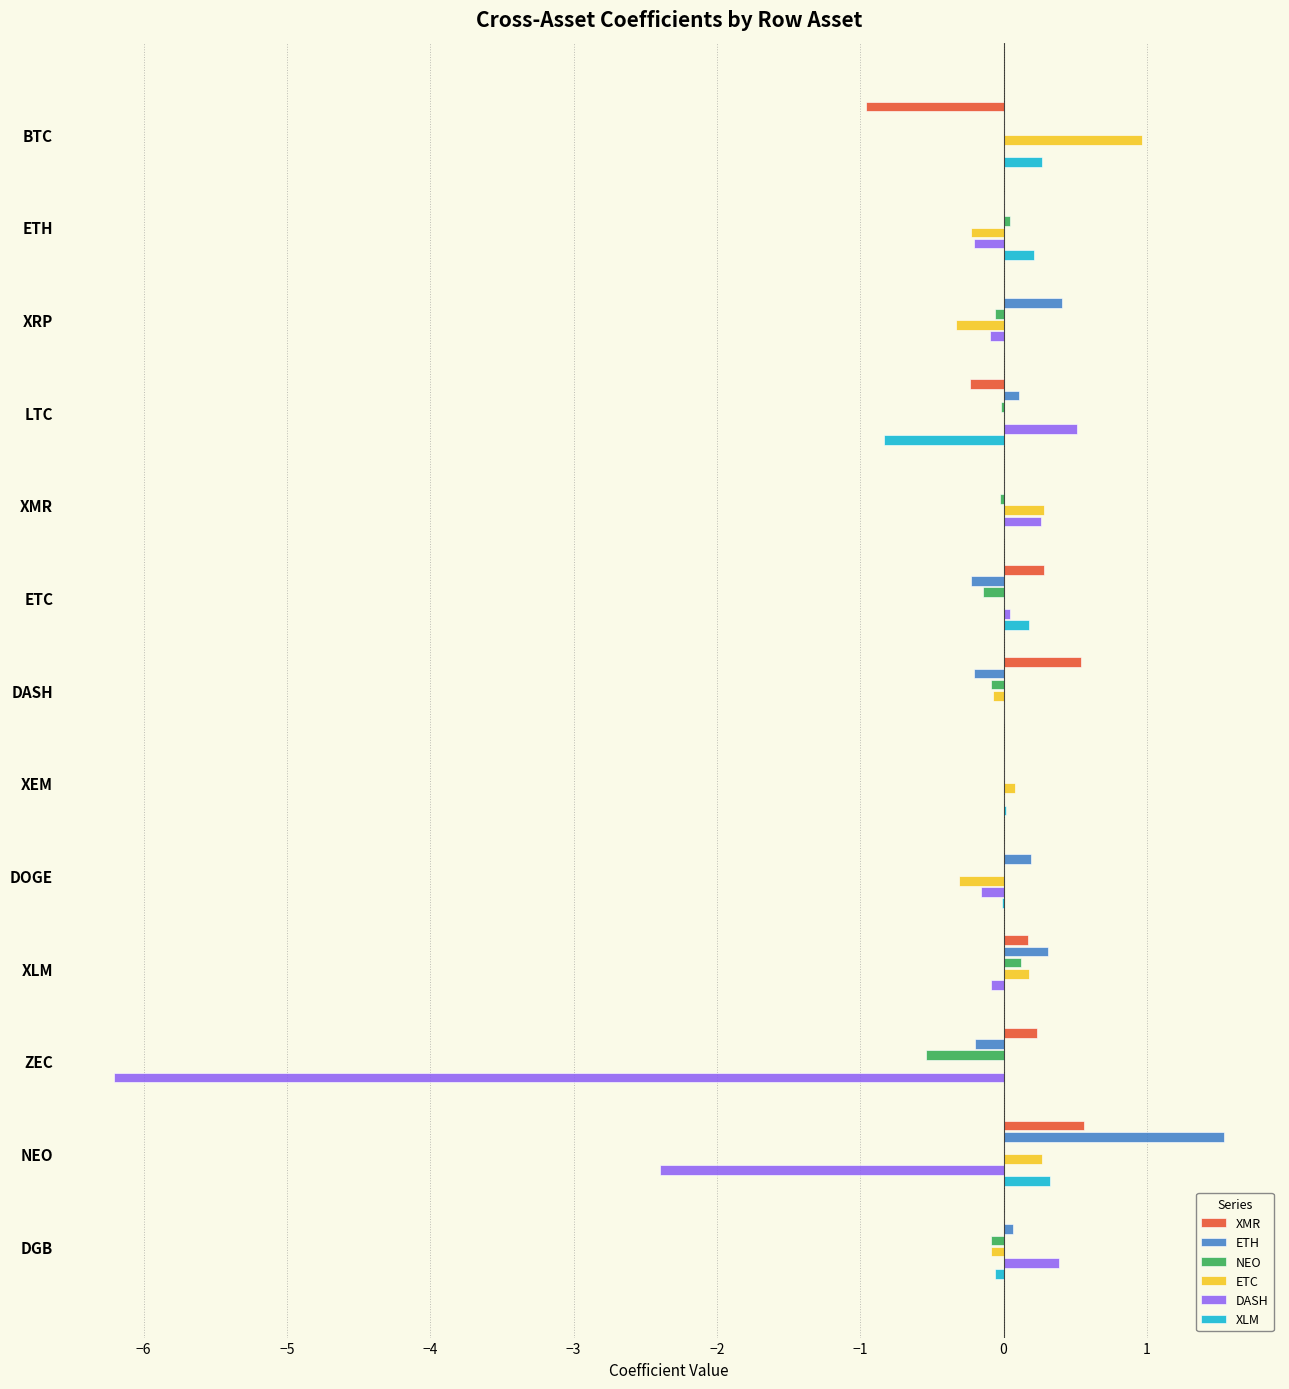

Count the XMR values in the range 0 to 1.

11